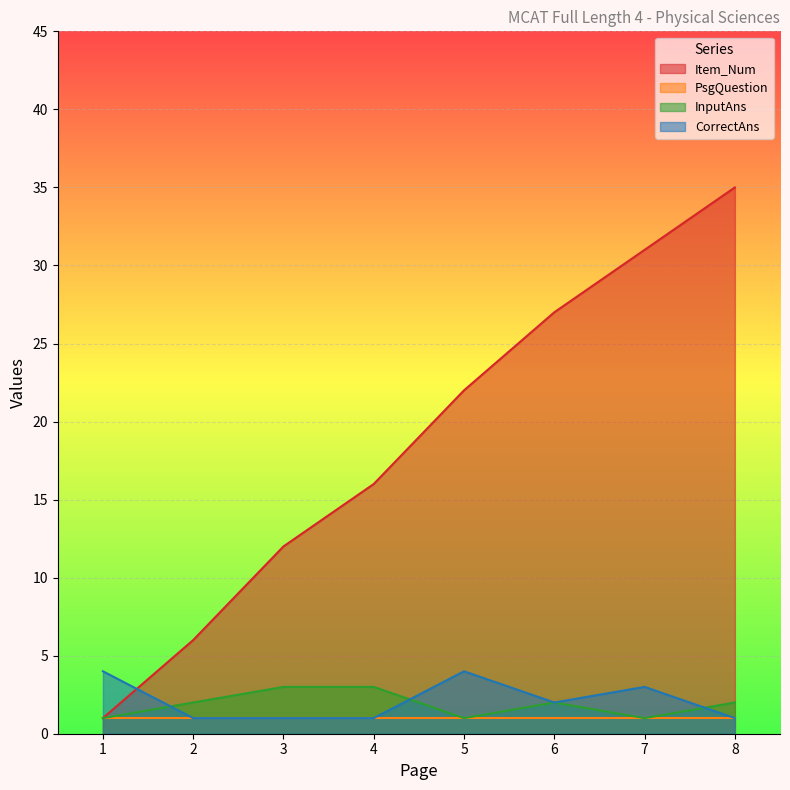

Which series has the widest spread of values?

Item_Num